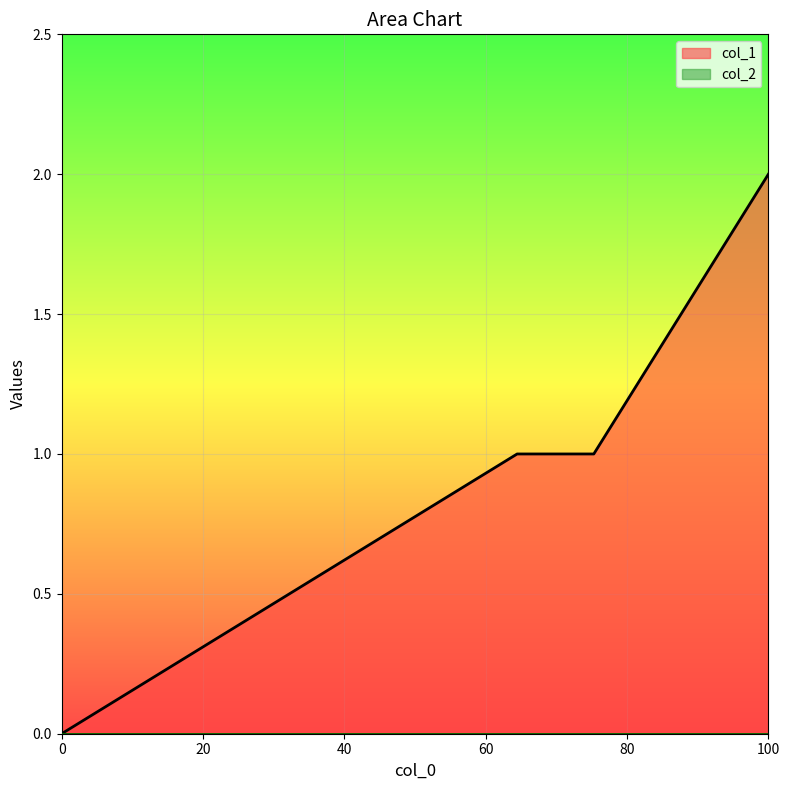

What is the average value?

1